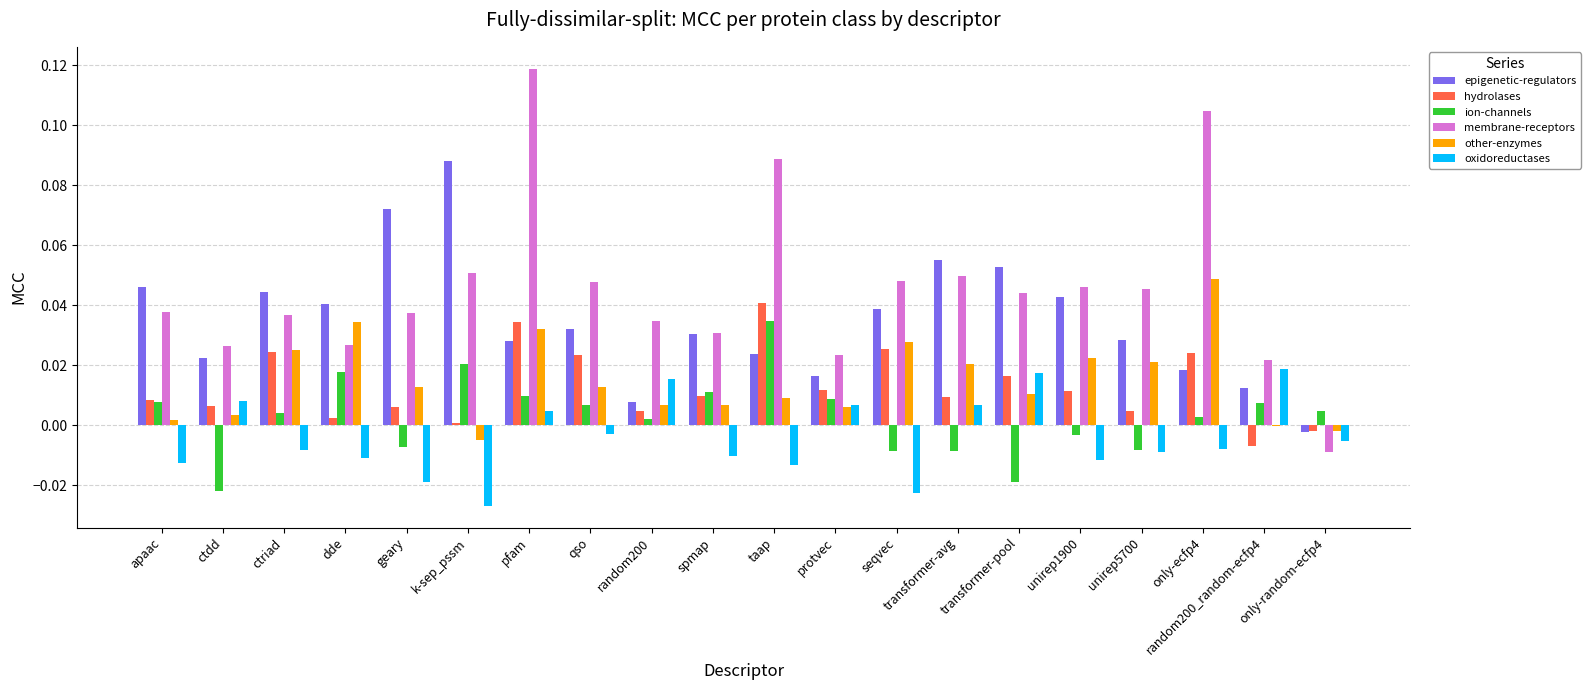

Are the bars grouped side by side (vs. stacked)?

Yes